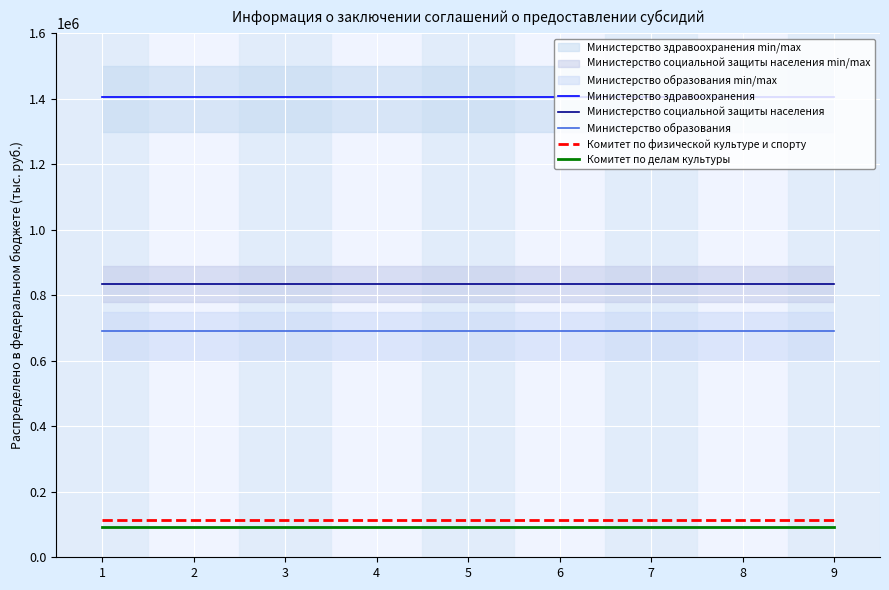

Which series has the widest spread of values?

Министерство здравоохранения